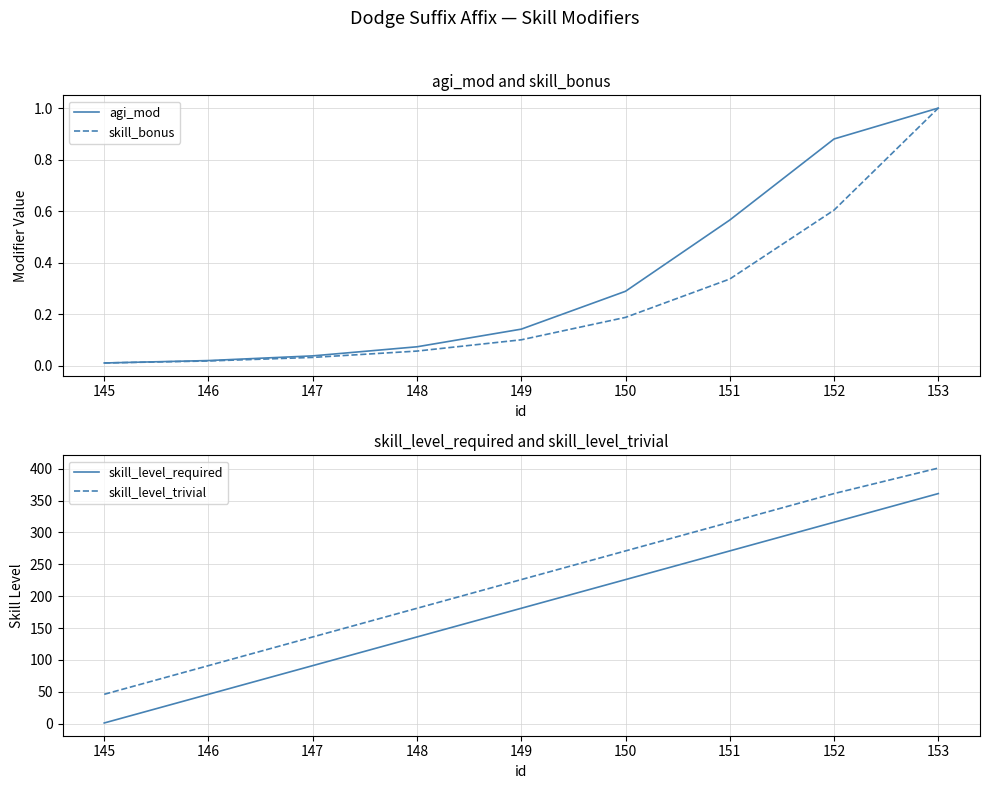

At which label does agi_mod reach its peak?

153